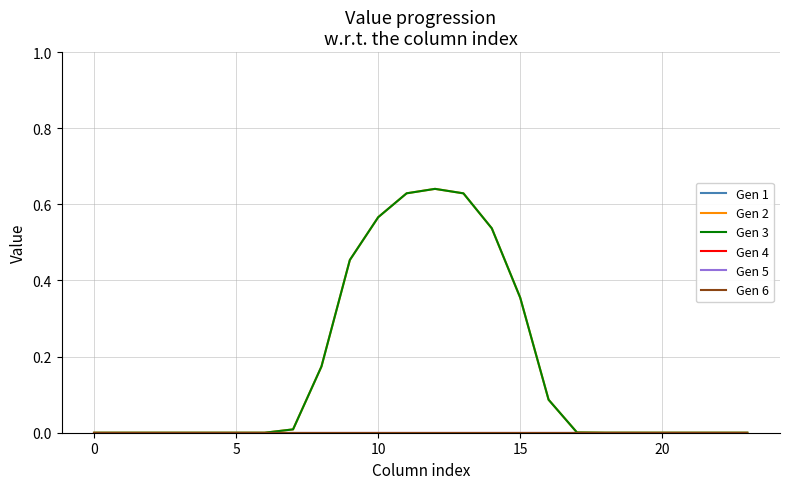

Is this an area chart (filled region under the line)?

No